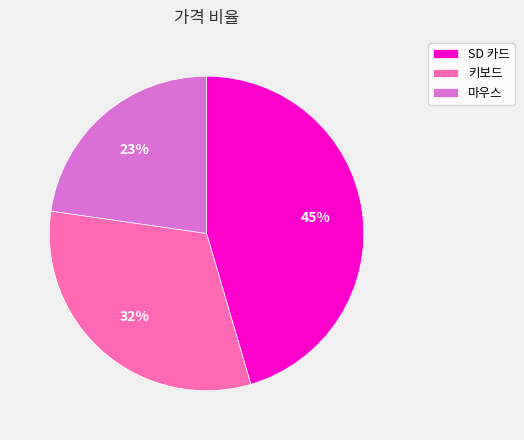

Is there a majority slice in this chart?

No